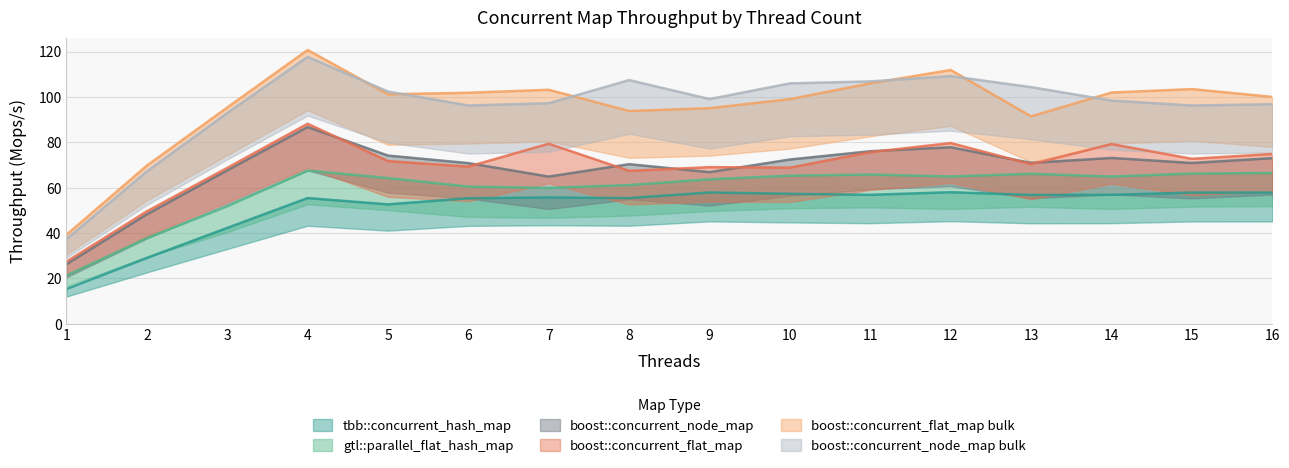

True or false: gtl::parallel_flat_hash_map and boost::concurrent_flat_map cross at least once.

False